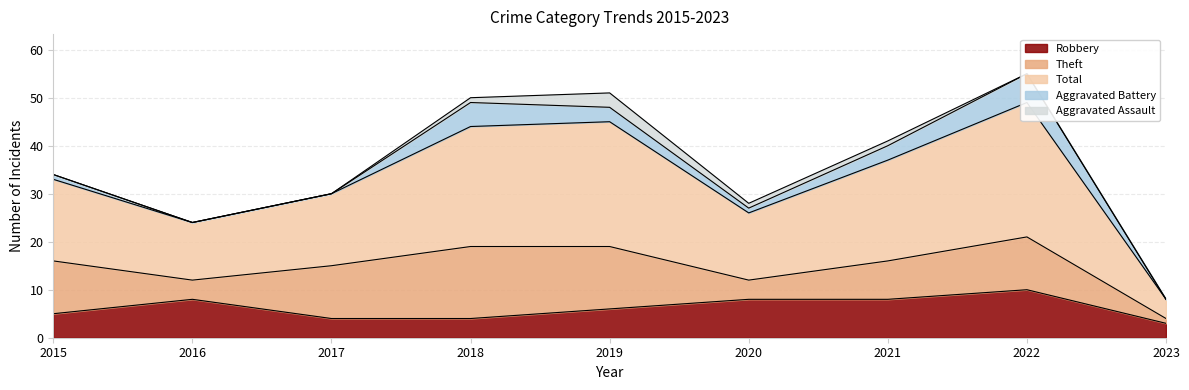

True or false: Theft and Aggravated Battery cross at least once.

False